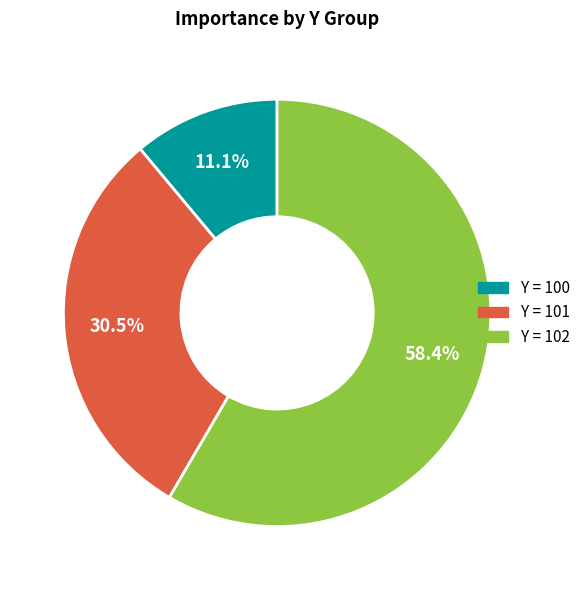

How many segments does this pie chart have?

3